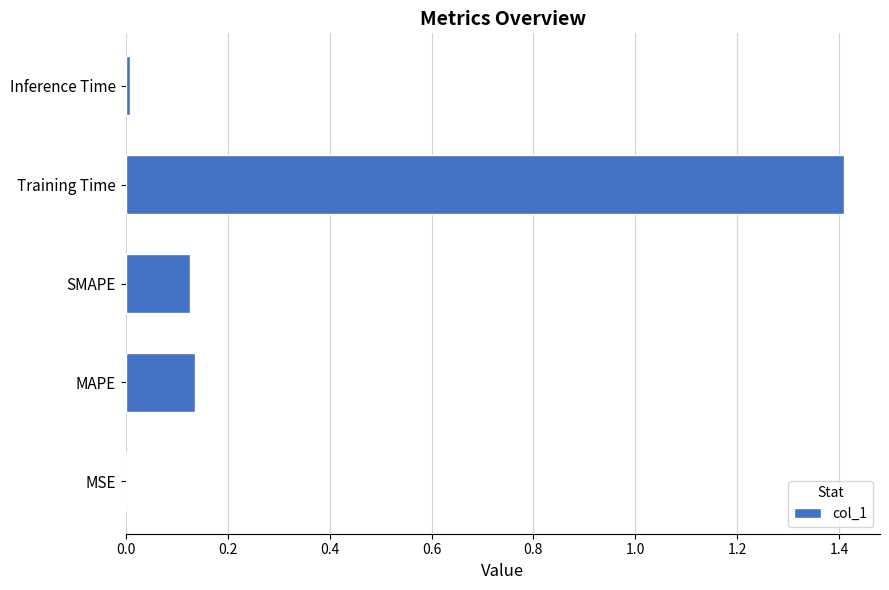

Count the number of data series in this chart.

1